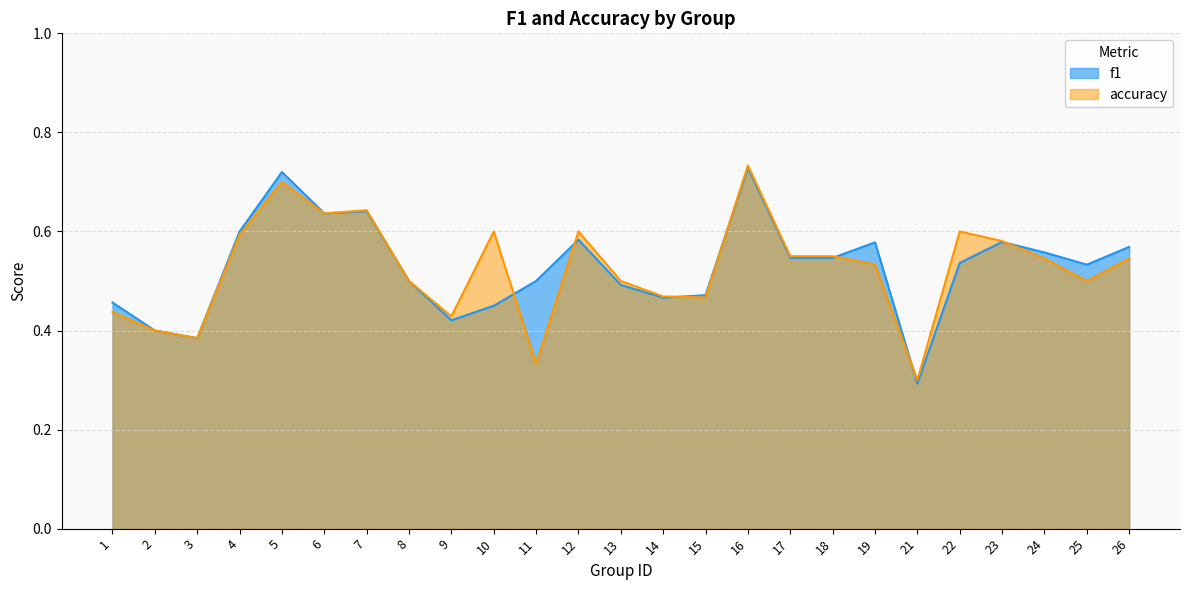

Where is the first local maximum for accuracy?

5